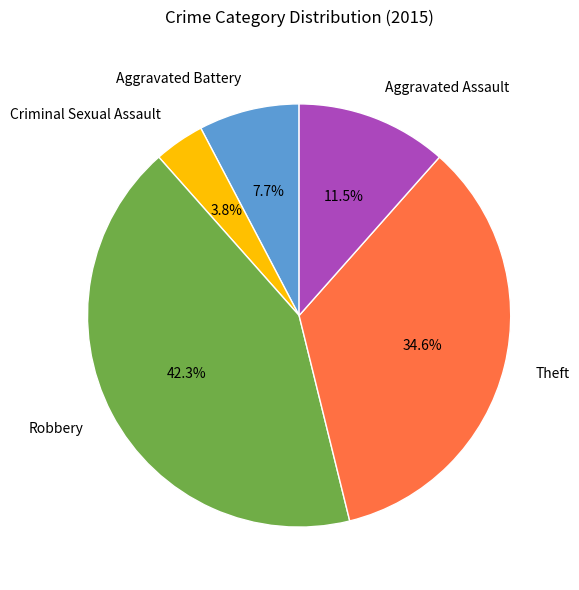

What portion of the pie excludes Theft?

65.4%